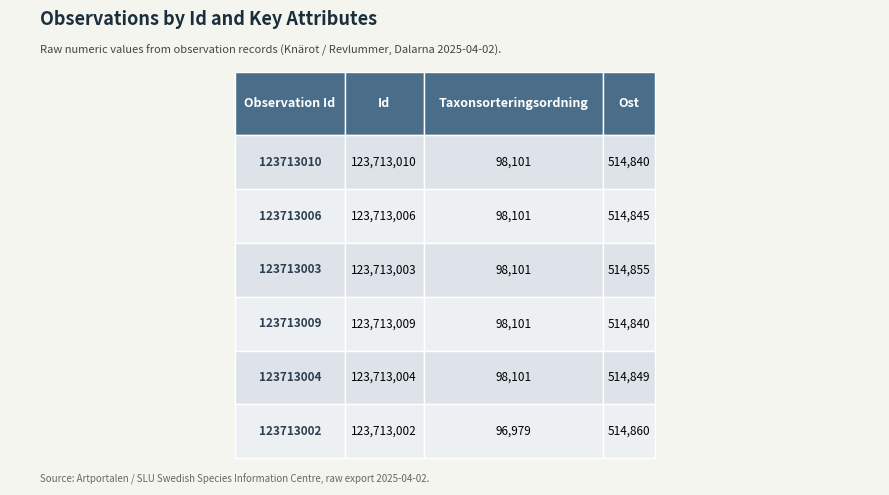

Rank the series by their maximum value, from highest to lowest.

Id, Ost, Taxonsorteringsordning